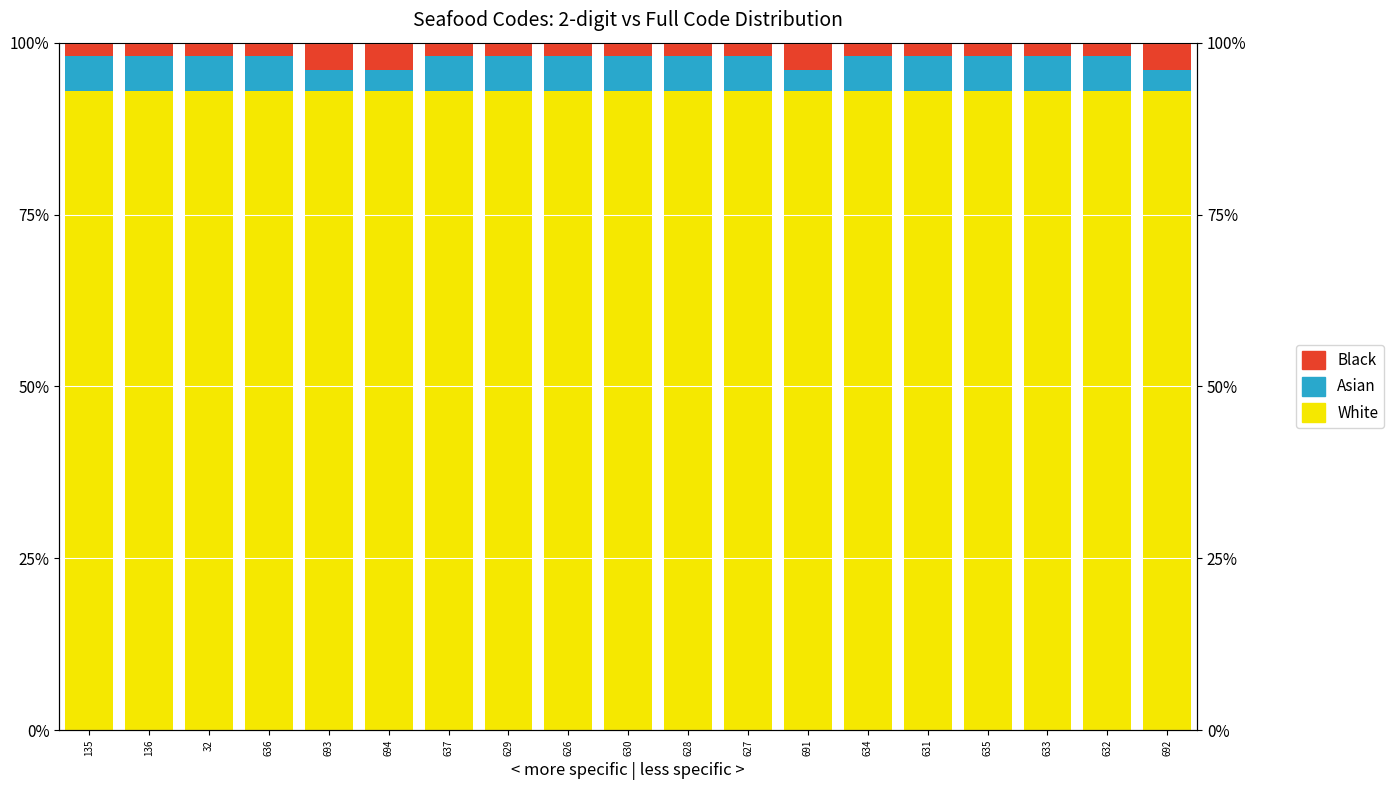

What is the total value across all series at 32?

100